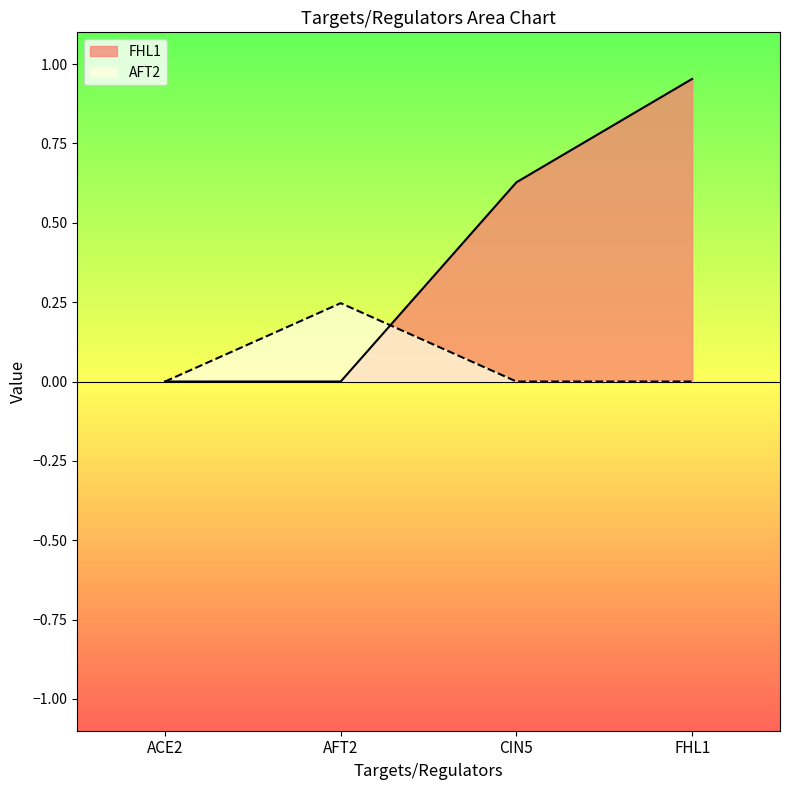

How many lines are shown in the chart?

2